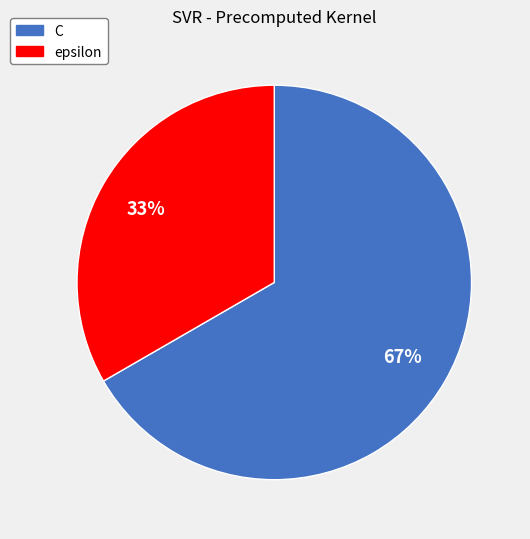

Do epsilon and C together represent more than half of the pie?

Yes